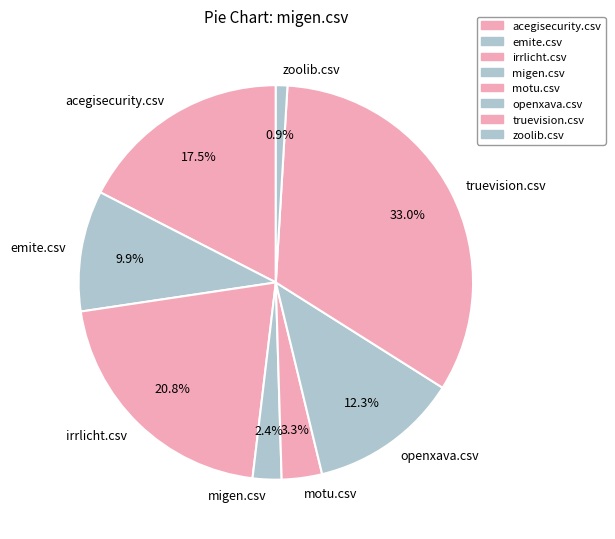

To the nearest percent, what is the difference between the largest and smallest slice percentages?

32%